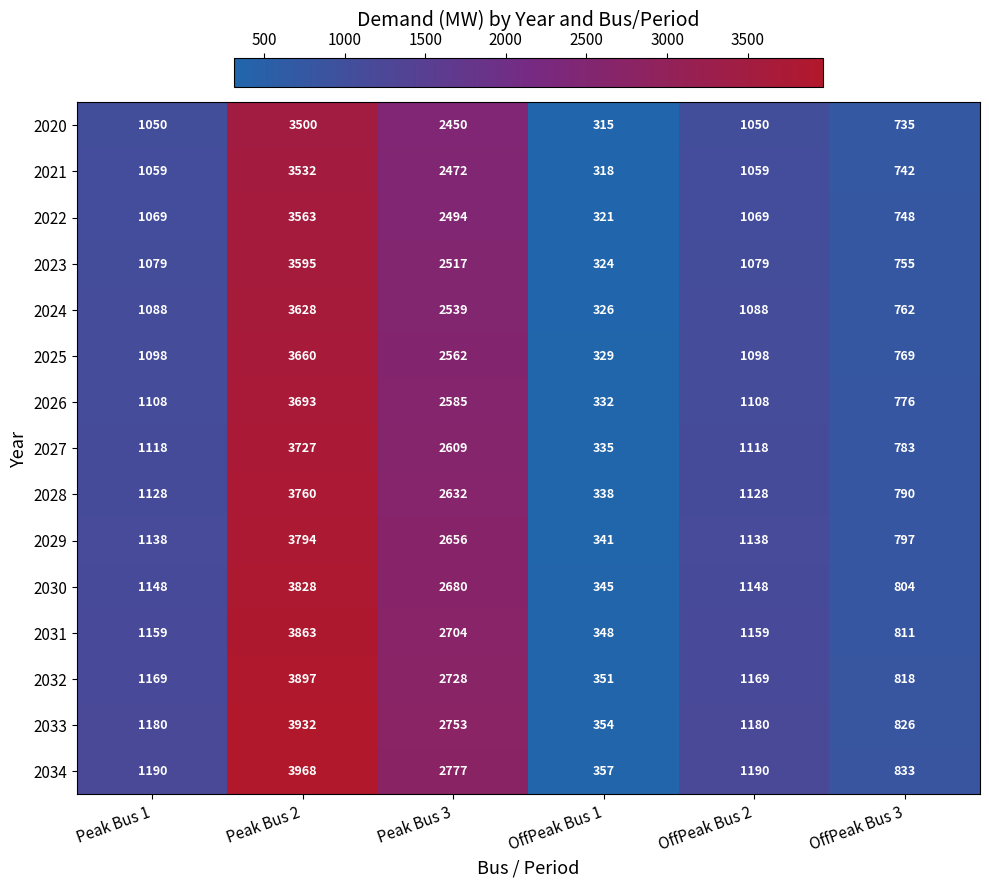

Rank the series at Peak Bus 1 from lowest to highest value.

2020, 2021, 2022, 2023, 2024, 2025, 2026, 2027, 2028, 2029, 2030, 2031, 2032, 2033, 2034